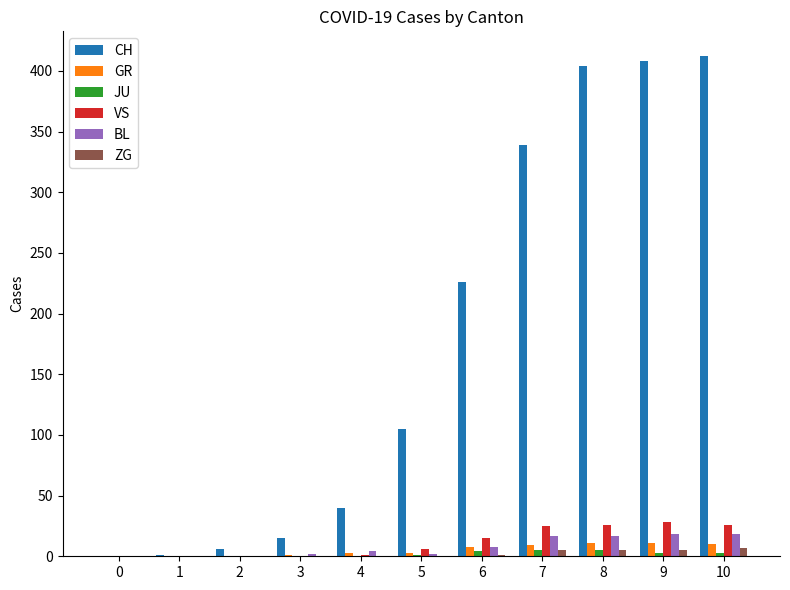

How many groups of bars are there?

11